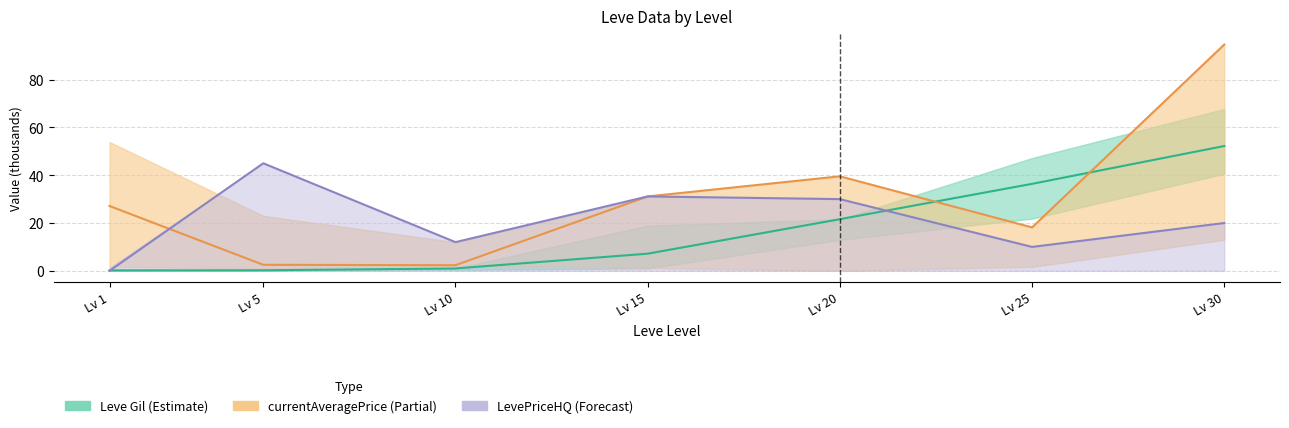

Reading left to right, what are all the values shown in this chart?

Leve Gil: 0.2	0.2	1.0	7.2	21.6	36.4	52.2
currentAveragePrice: 27.1	2.5	2.3	31.1	39.5	18.2	94.7
LevePriceHQ: 0.0	45.0	12.0	31.1	30.0	10.0	20.0